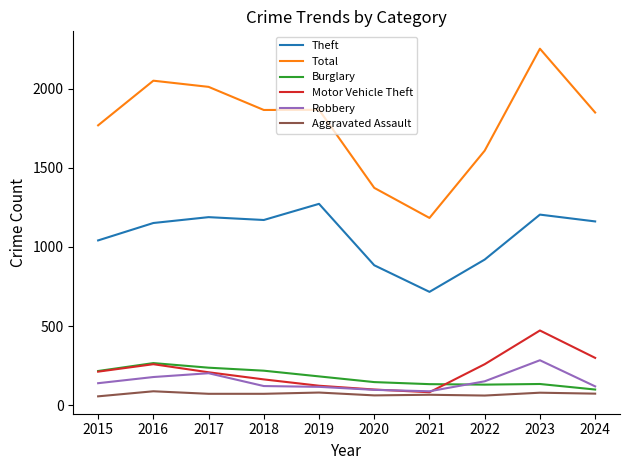

At which category is the sum across all series the highest?

2023